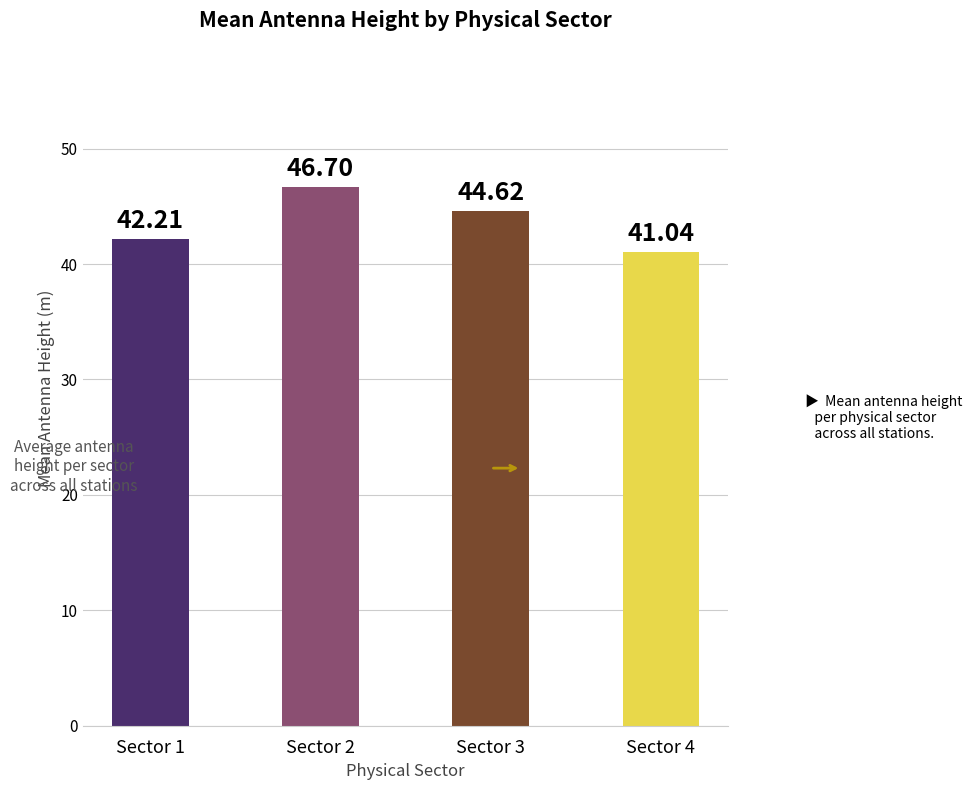

Rank the categories by value from lowest to highest.

Sector 4, Sector 1, Sector 3, Sector 2